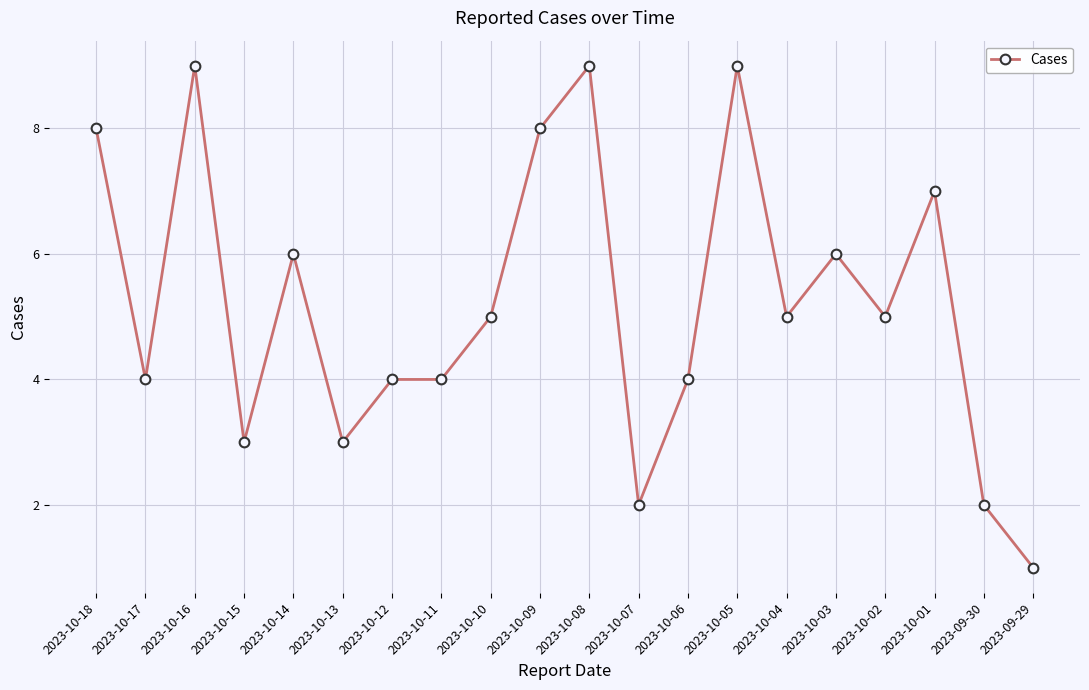

Where is the first local maximum?

2023-10-16